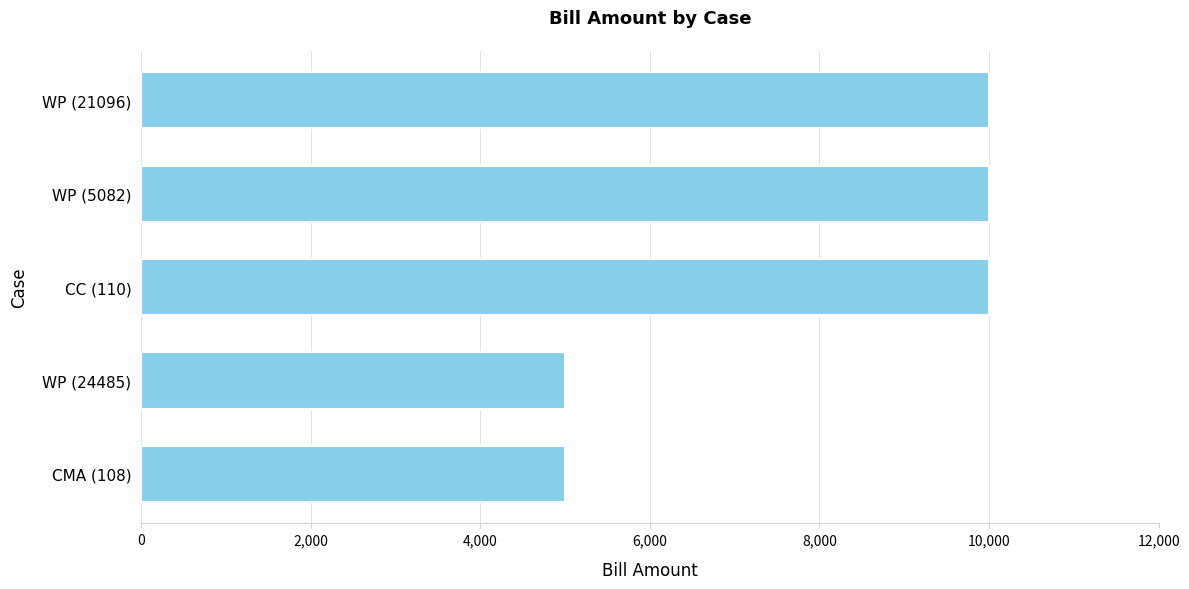

True or false: the data shows 5000 at WP (24485).

True